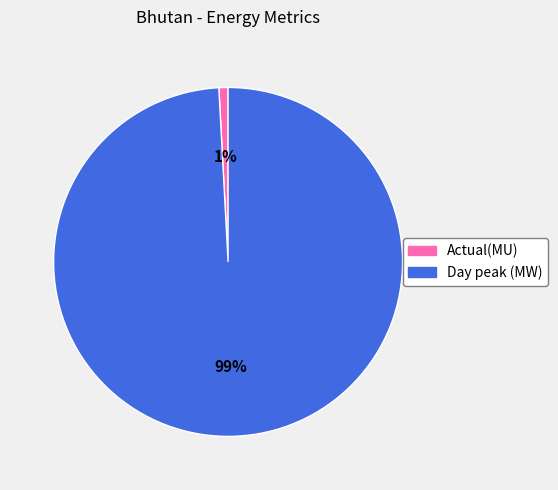

Which slice is the smallest?

Actual(MU)